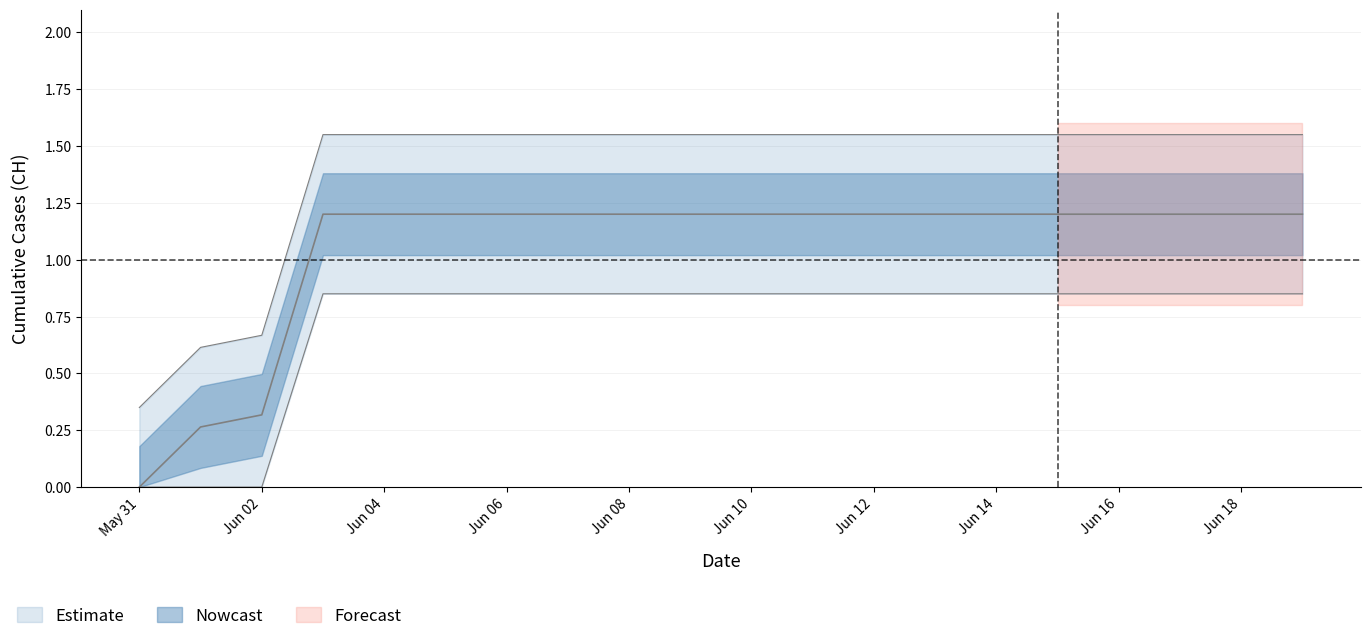

How many values are above zero?

19